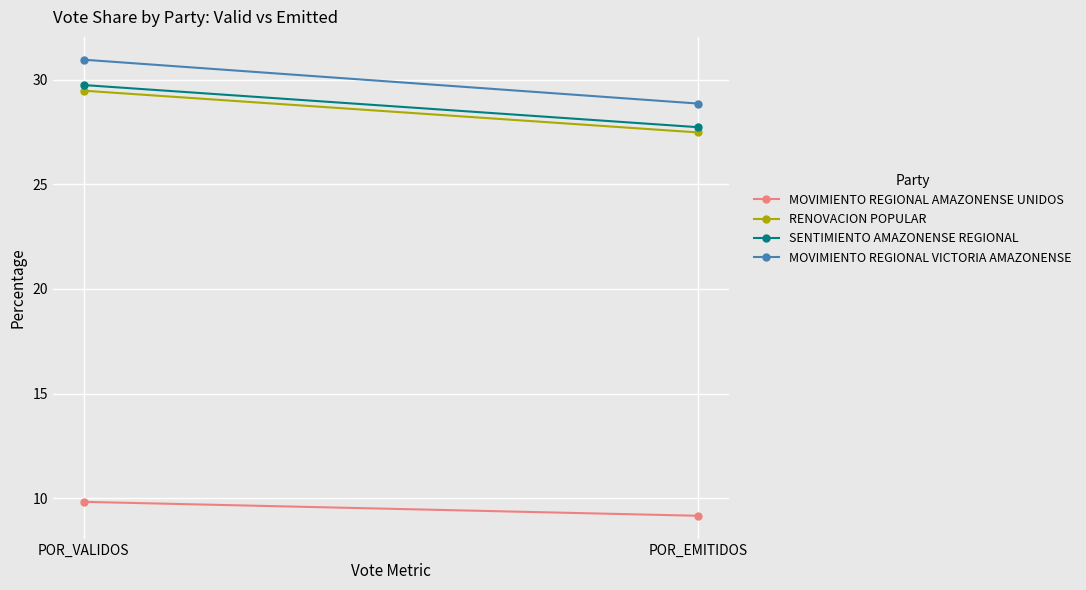

What is the minimum value for MOVIMIENTO REGIONAL VICTORIA AMAZONENSE?

28.9